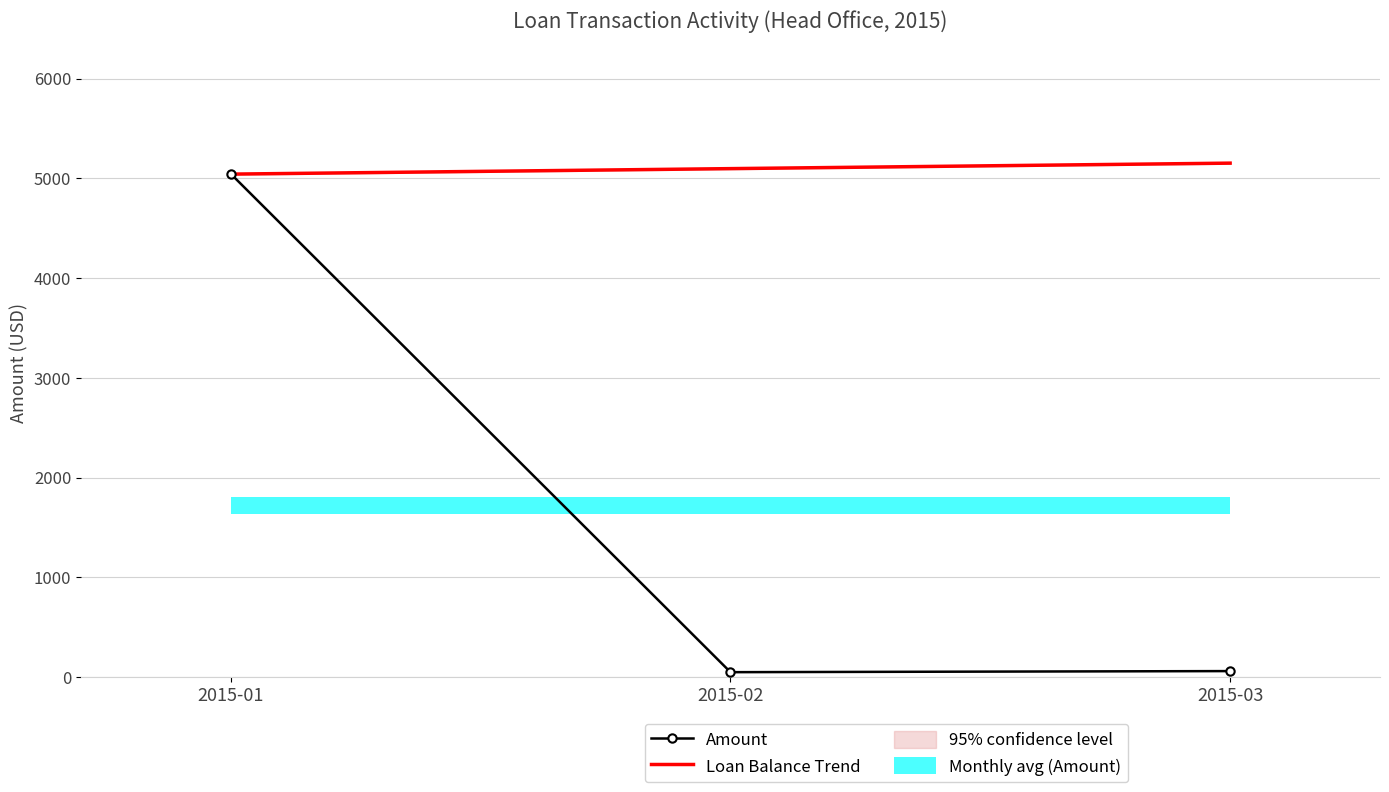

What value does the Loan Balance Trend series have at 2015-02?

5097.6